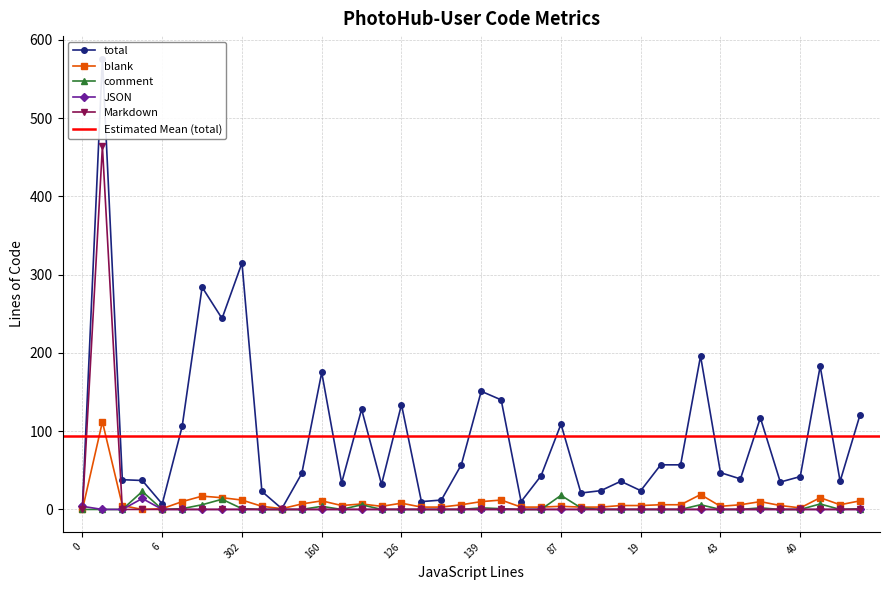

Rank the series at 15 from highest to lowest value.

total, blank, comment, JSON, Markdown